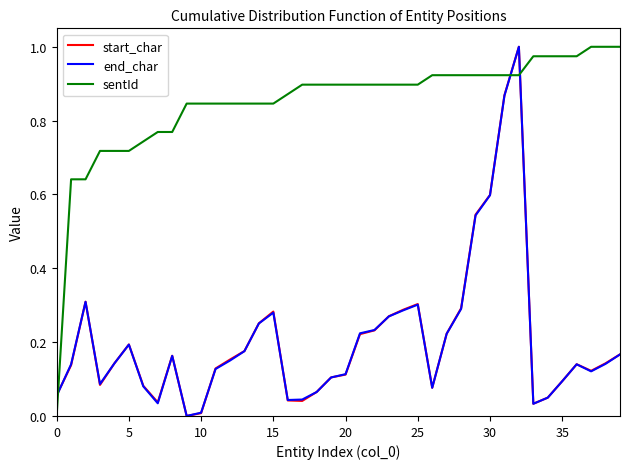

How many lines are shown in the chart?

3